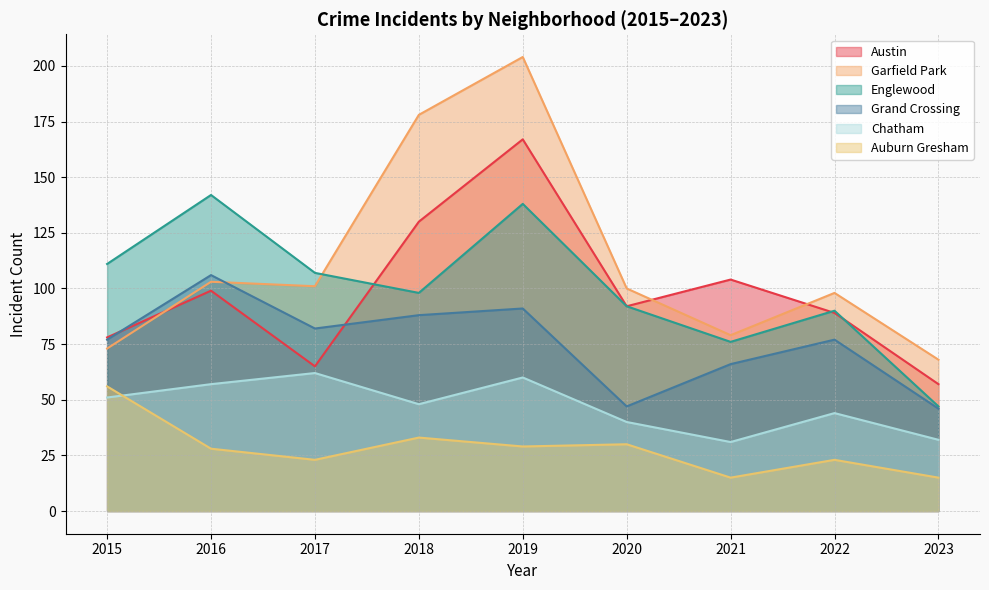

Rank the categories by Austin value from lowest to highest.

2023, 2017, 2015, 2022, 2020, 2016, 2021, 2018, 2019